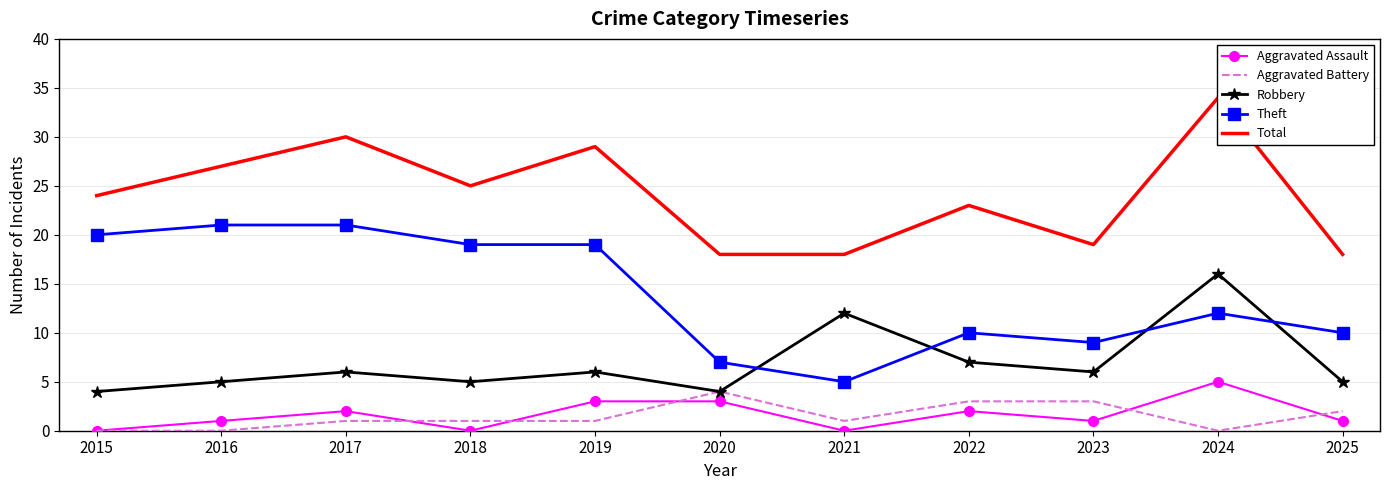

At how many categories does at least one series exceed 16?

11